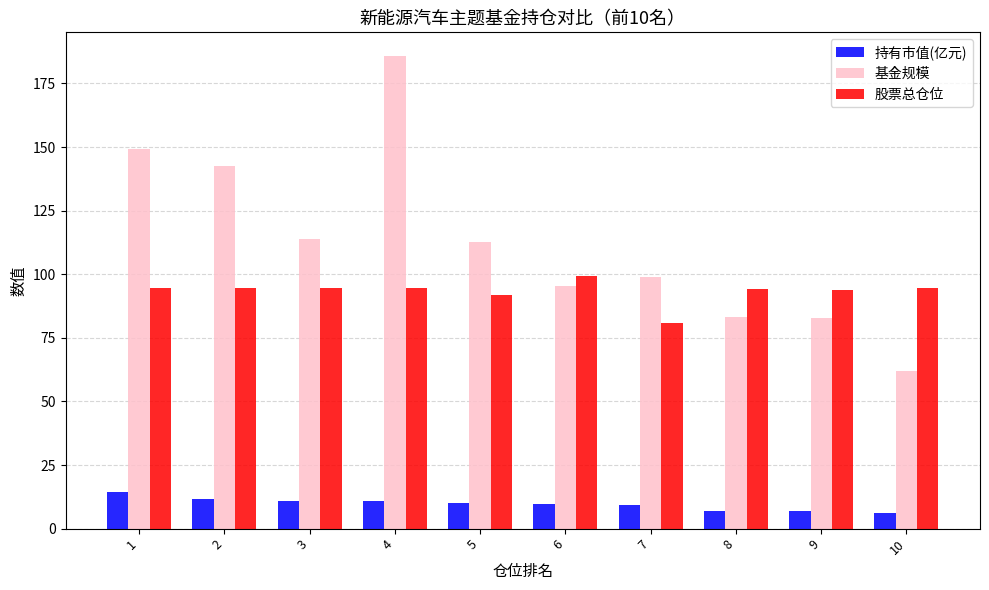

What is the total value across all series at 10?

162.5